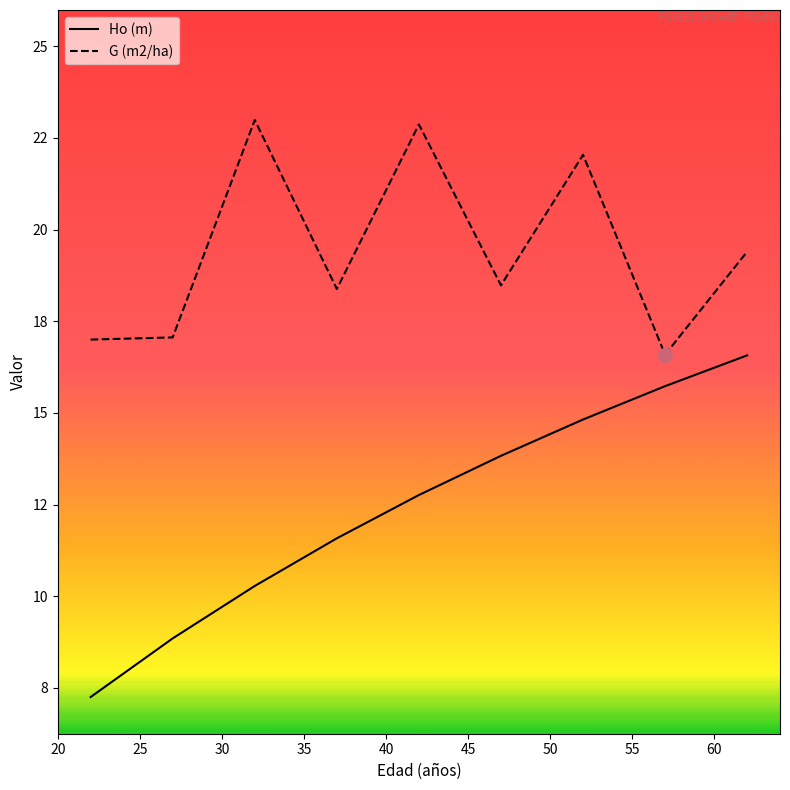

Which series has the largest total across all categories?

G (m2/ha)